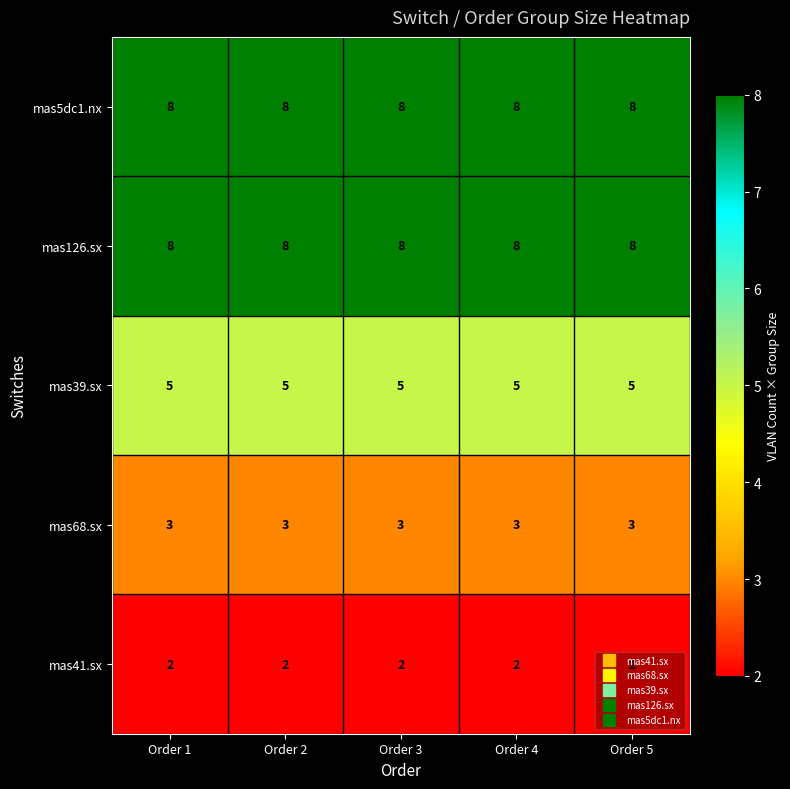

What is the sum of the mas126.sx values at Order 3 and Order 2?

16